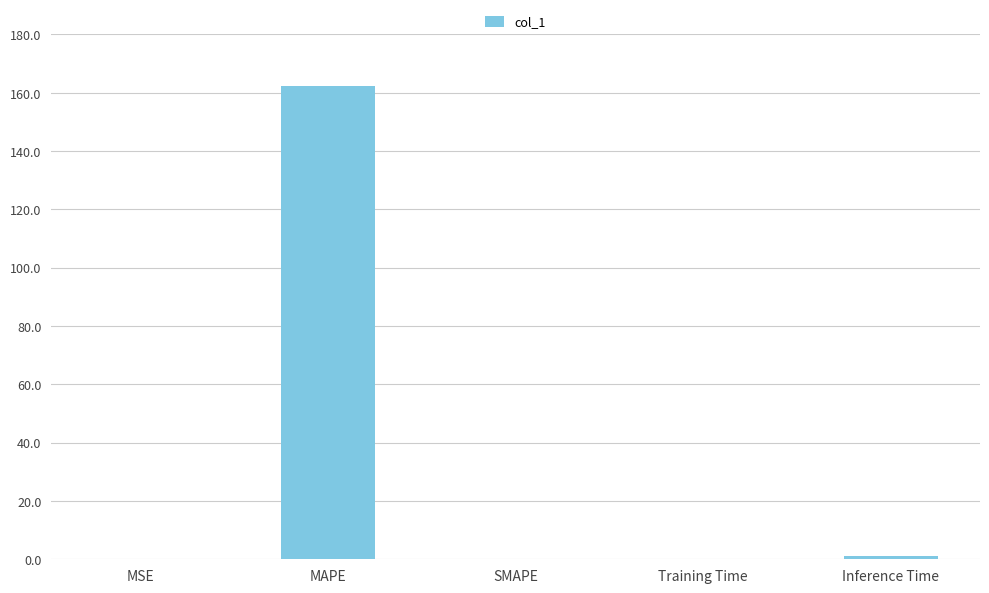

Read the value at Training Time.

0.1